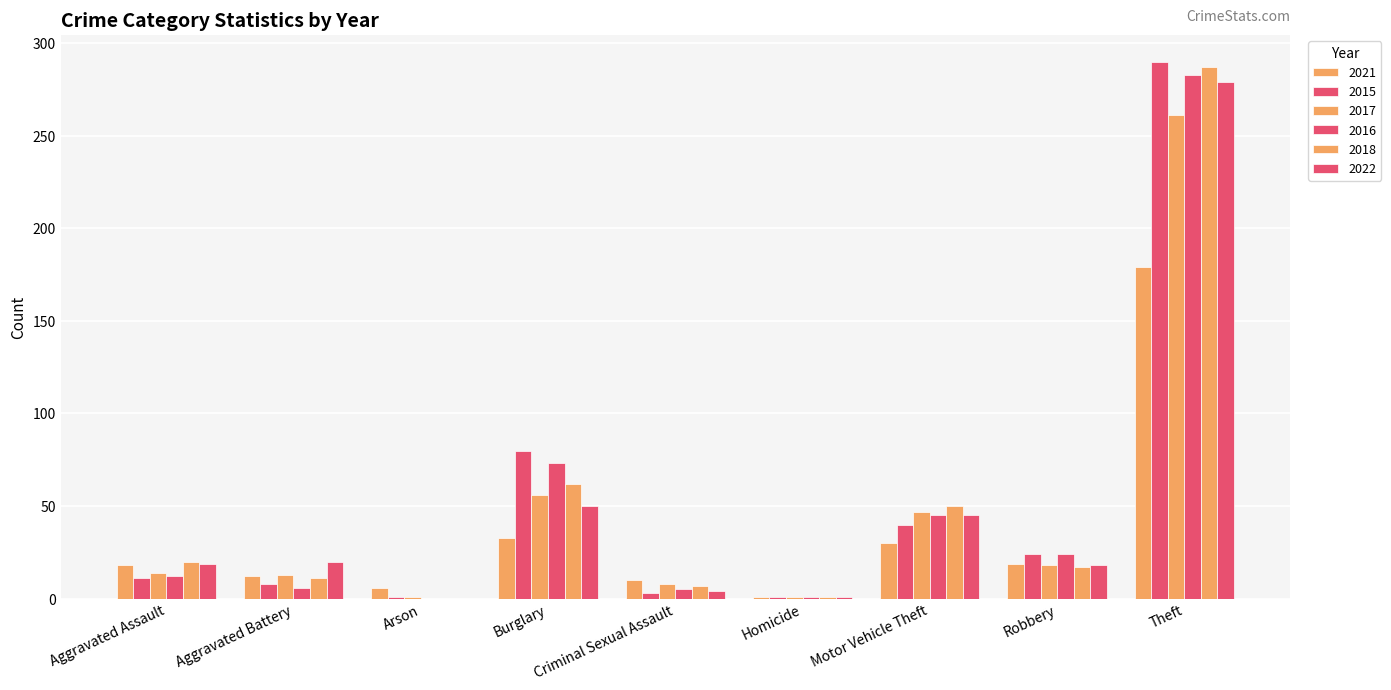

What is the sum of all 2016 values?

449